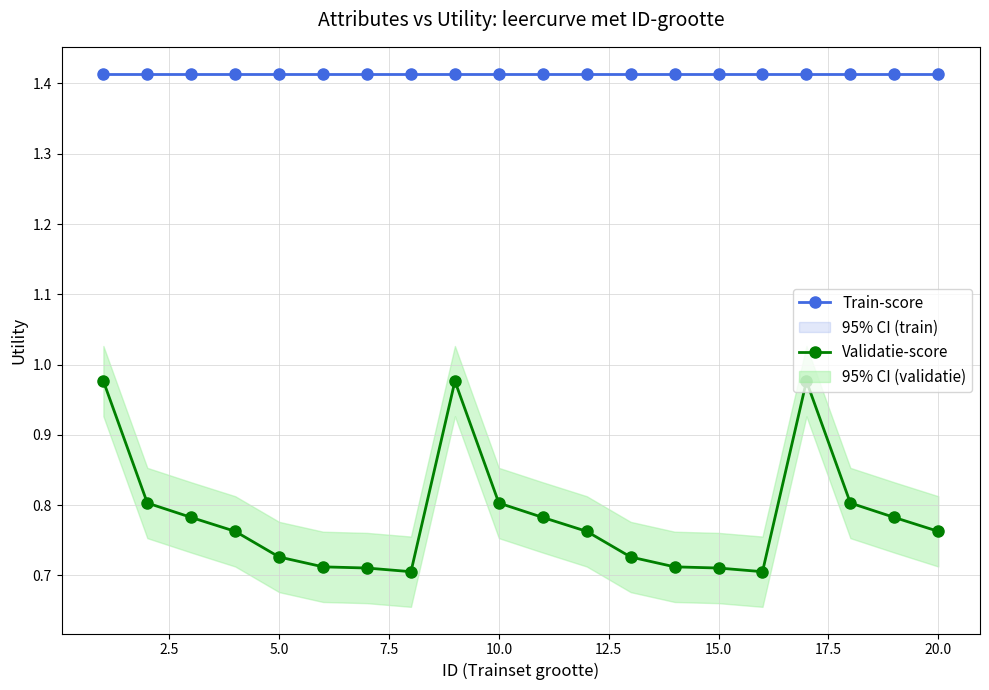

True or false: Validatie-score and Train-score cross at least once.

False